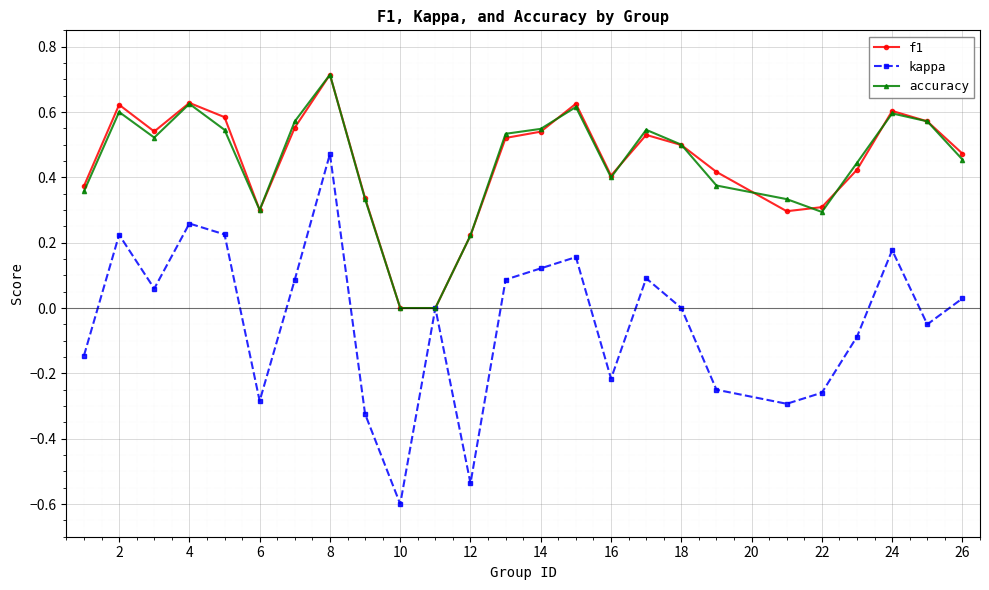

Is this an area chart (filled region under the line)?

No